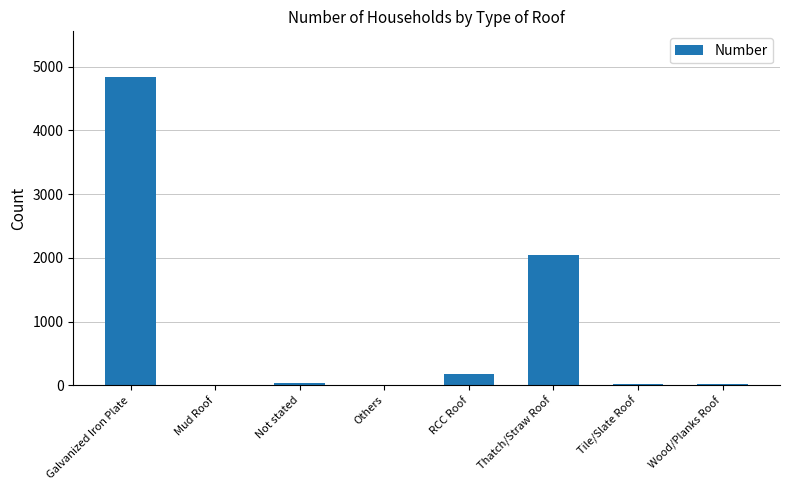

What is the sum of the values at Tile/Slate Roof and Not stated?

55